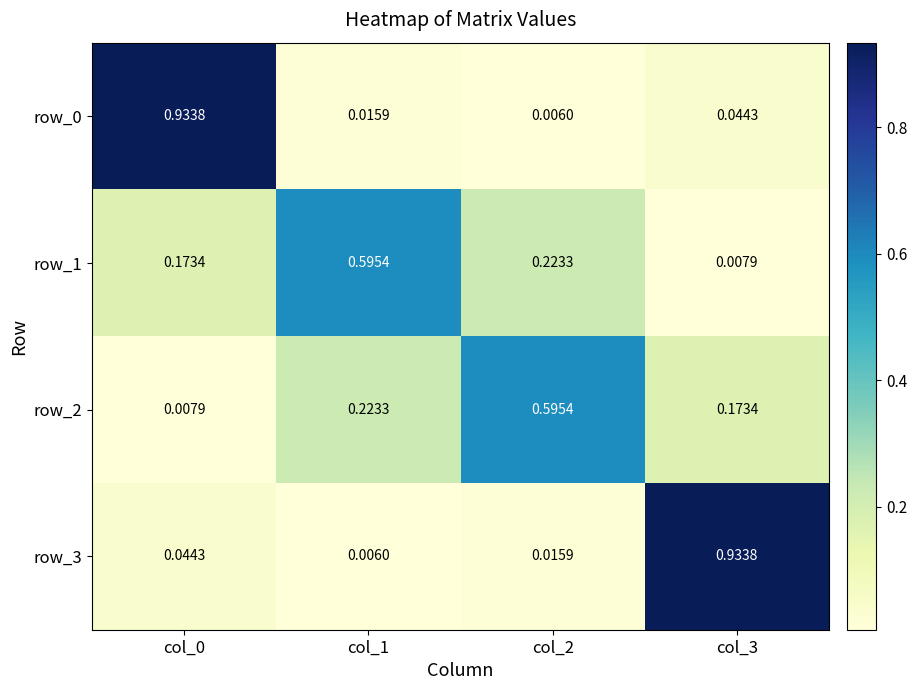

Is the value of row_3 at col_3 greater than the value of row_1 at col_3?

Yes